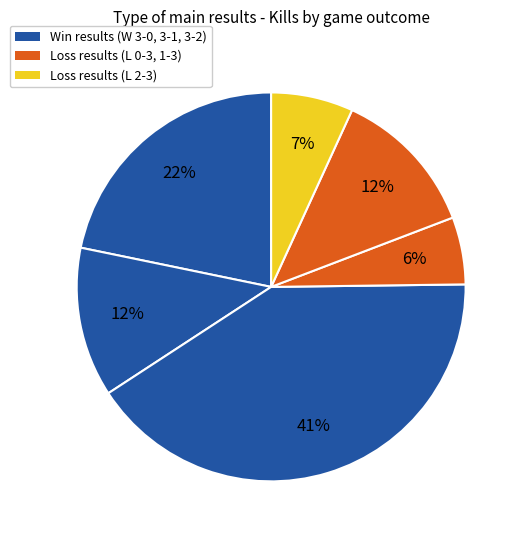

How many slices are in this pie chart?

6